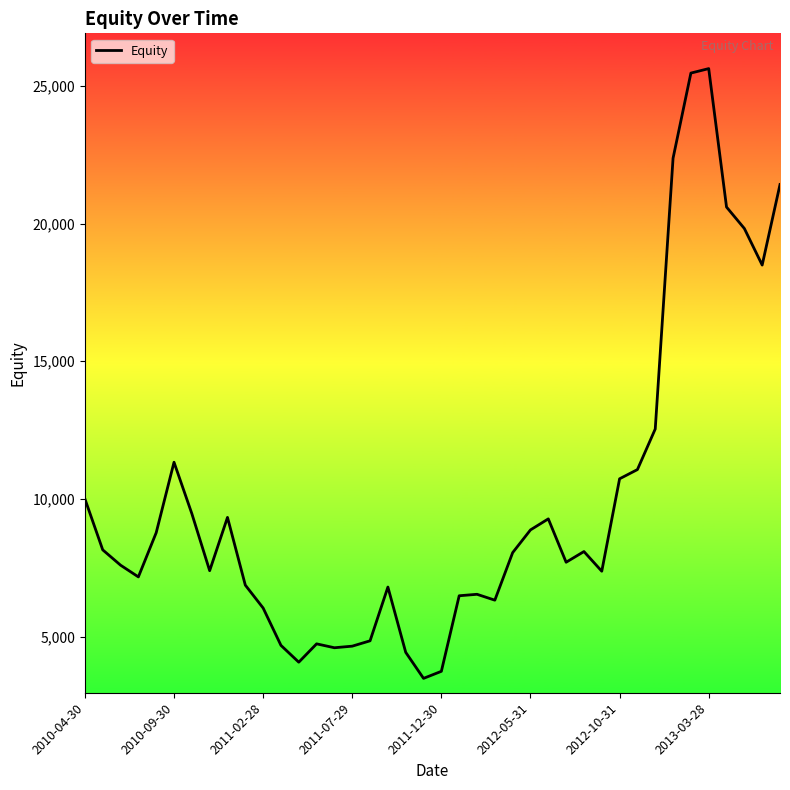

What is the difference between the maximum and minimum values?

22149.3